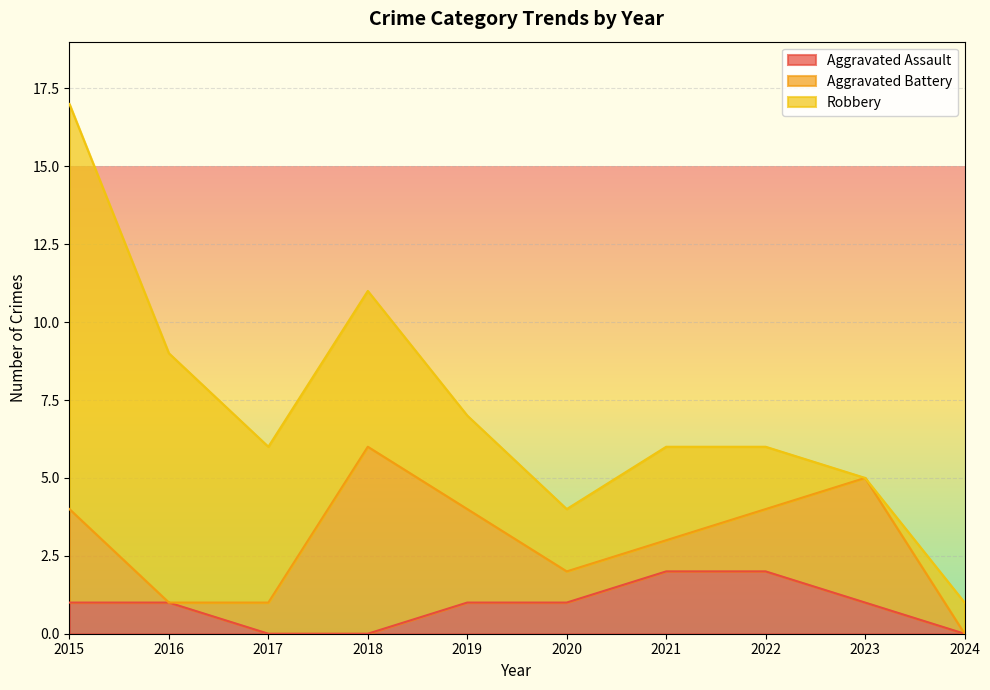

True or false: Aggravated Battery has a value of 3 at 2015.

True